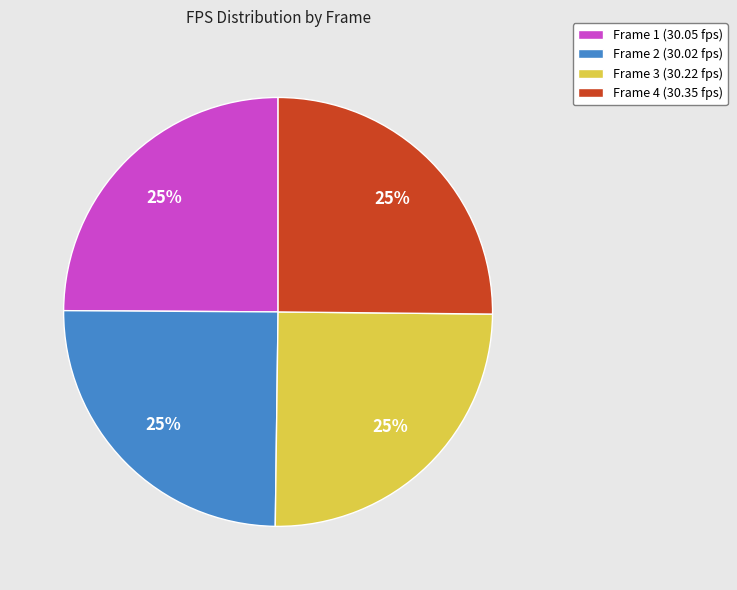

Is there any slice that represents more than half of the pie?

No